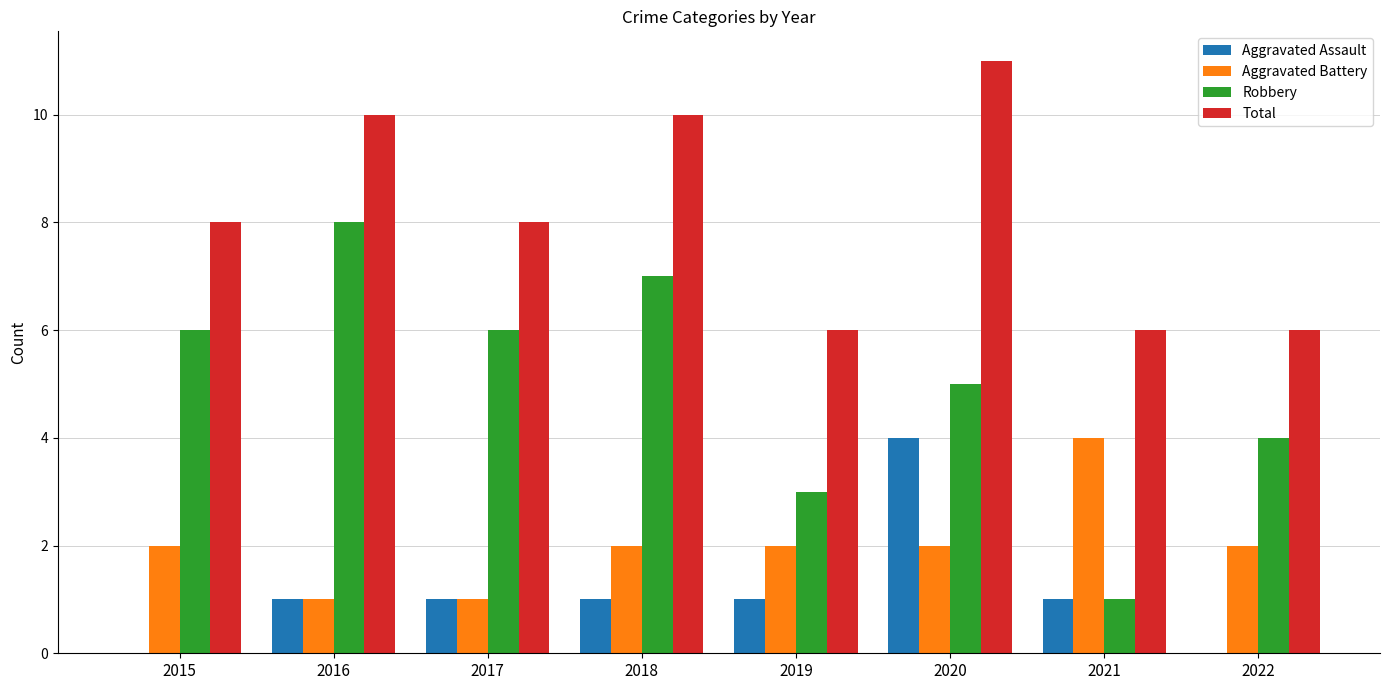

What is the average value of the Aggravated Battery series?

2